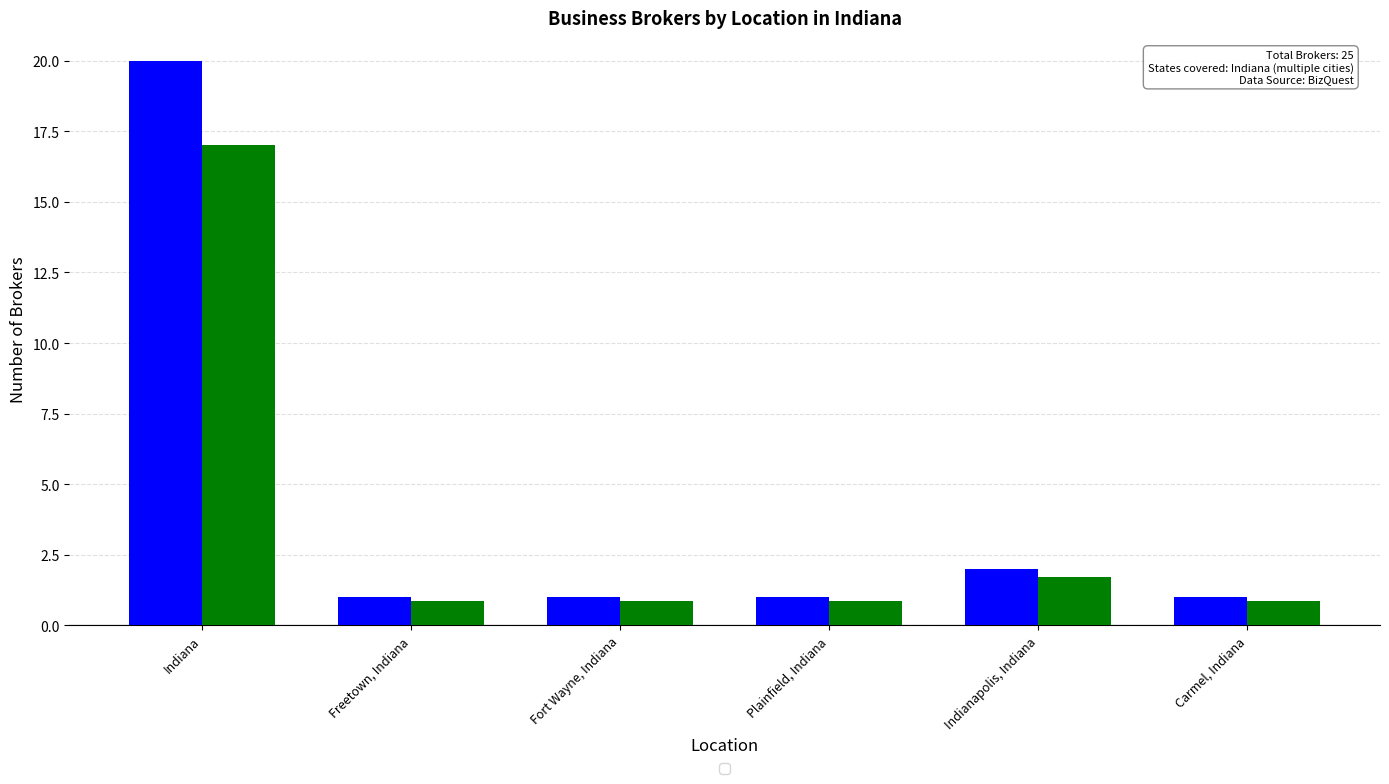

What is the spread (max minus min) of values at Indianapolis, Indiana?

0.3